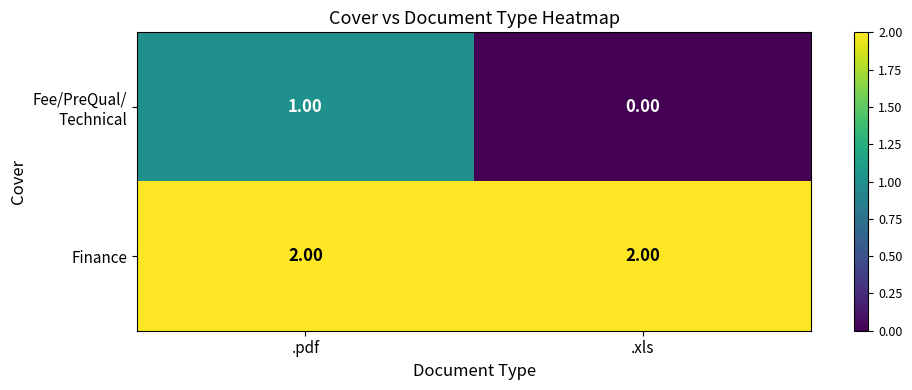

Which series has the largest total across all categories?

Finance